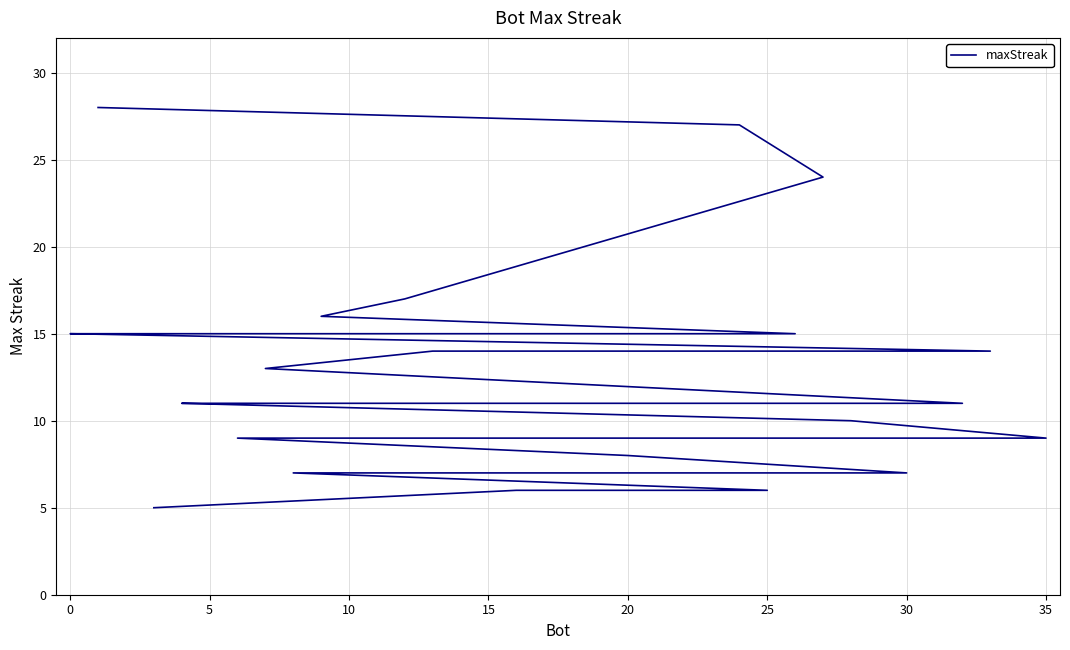

How many values exceed 11?

13